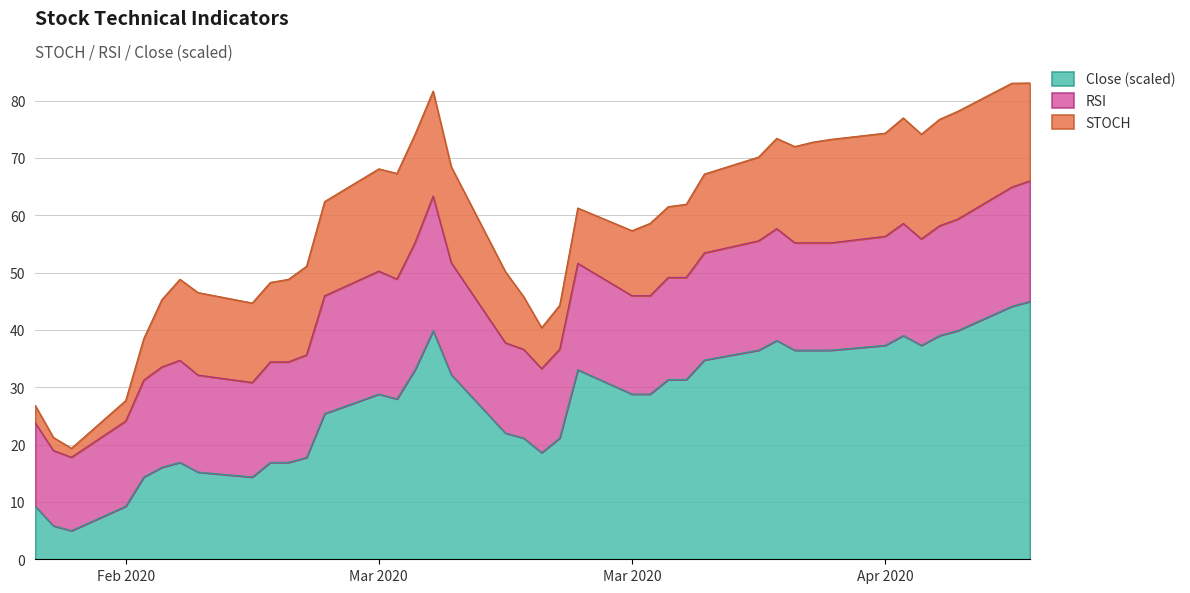

What are all the series names shown in the legend?

Close (scaled), RSI, STOCH